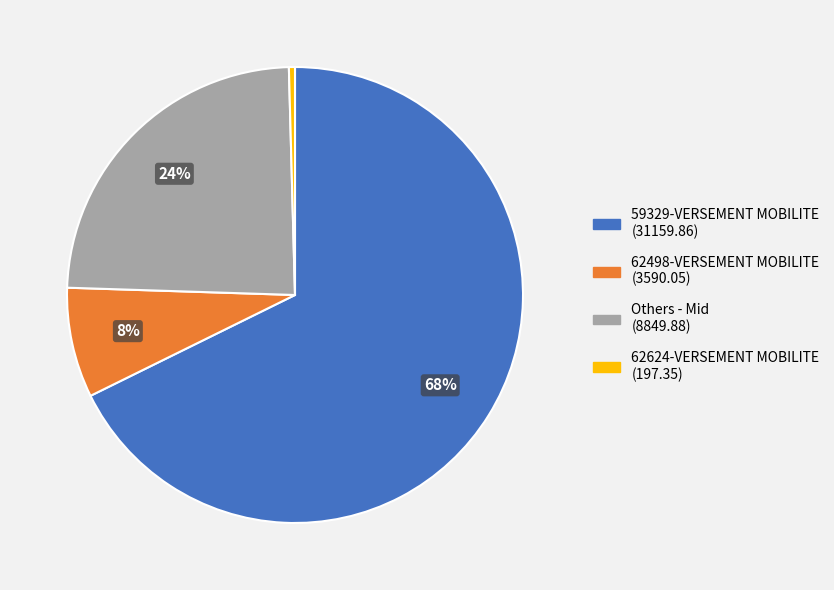

Is it true that 62498-VERSEMENT MOBILITE (3590.05) is 8% of the pie?

True